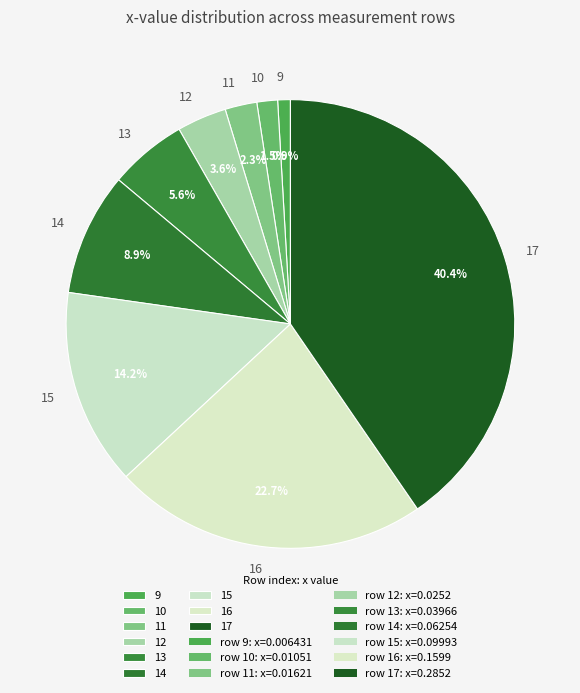

Do 13 and 10 together represent more than half of the pie?

No